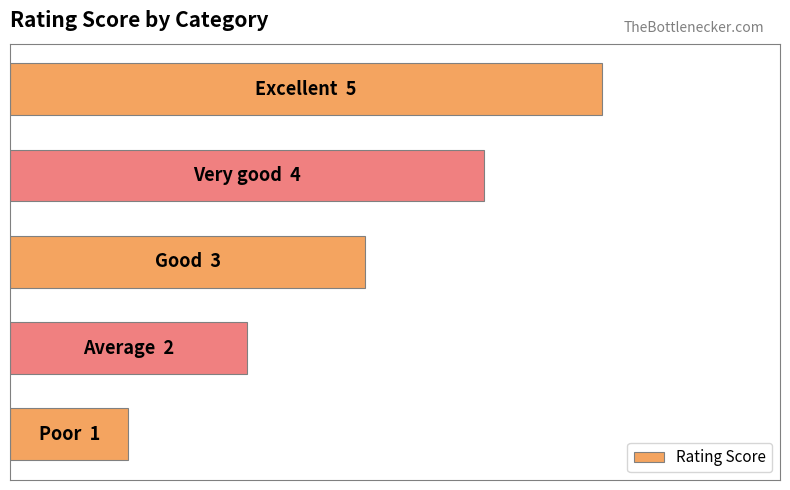

What is the greatest value displayed?

5